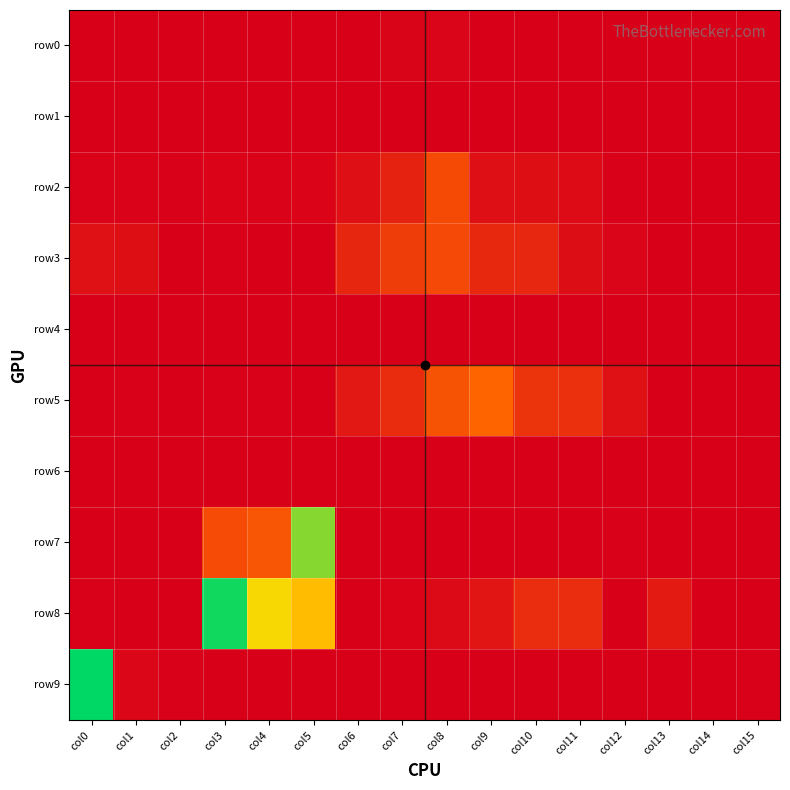

Reading left to right, transcribe all the data shown in this chart.

row0: col0=0	col1=2	col2=0	col3=0	col4=2	col5=0	col6=2	col7=38	col8=52	col9=0	col10=0	col11=0	col12=0	col13=0	col14=0	col15=0
row1: col0=0	col1=0	col2=0	col3=0	col4=0	col5=5	col6=4	col7=0	col8=0	col9=0	col10=0	col11=0	col12=0	col13=3	col14=6	col15=0
row2: col0=22	col1=28	col2=12	col3=32	col4=24	col5=34	col6=132	col7=291	col8=631	col9=139	col10=124	col11=102	col12=11	col13=10	col14=8	col15=9
row3: col0=149	col1=121	col2=6	col3=18	col4=7	col5=10	col6=330	col7=517	col8=615	col9=337	col10=333	col11=119	col12=46	col13=1	col14=0	col15=0
row4: col0=1	col1=4	col2=10	col3=0	col4=0	col5=0	col6=0	col7=0	col8=0	col9=0	col10=0	col11=0	col12=0	col13=0	col14=0	col15=2
row5: col0=1	col1=12	col2=5	col3=13	col4=14	col5=8	col6=207	col7=380	col8=700	col9=854	col10=439	col11=407	col12=155	col13=0	col14=0	col15=0
row6: col0=8	col1=0	col2=0	col3=4	col4=6	col5=9	col6=0	col7=0	col8=0	col9=0	col10=0	col11=0	col12=2	col13=0	col14=0	col15=0
row7: col0=0	col1=0	col2=3	col3=633	col4=716	col5=2114	col6=1	col7=0	col8=0	col9=0	col10=0	col11=5	col12=11	col13=0	col14=0	col15=0
row8: col0=12	col1=0	col2=6	col3=2510	col4=1735	col5=1497	col6=0	col7=33	col8=88	col9=181	col10=386	col11=383	col12=0	col13=224	col14=0	col15=0
row9: col0=2568	col1=56	col2=19	col3=0	col4=0	col5=0	col6=0	col7=0	col8=4	col9=0	col10=0	col11=0	col12=0	col13=0	col14=0	col15=12